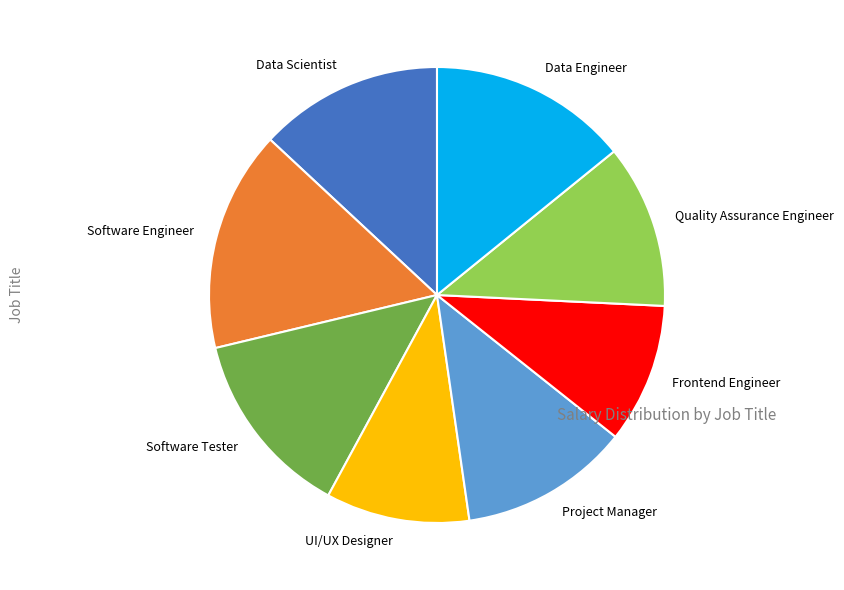

Do Software Engineer and Software Tester together represent more than half of the pie?

No